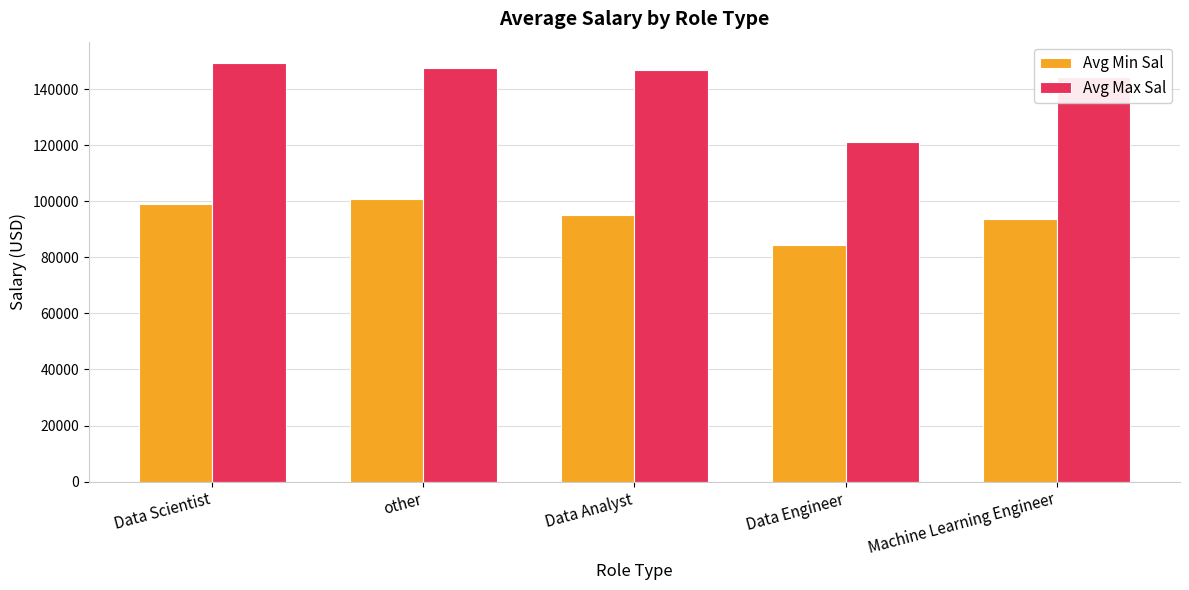

Which series has the largest total across all categories?

Avg Max Sal